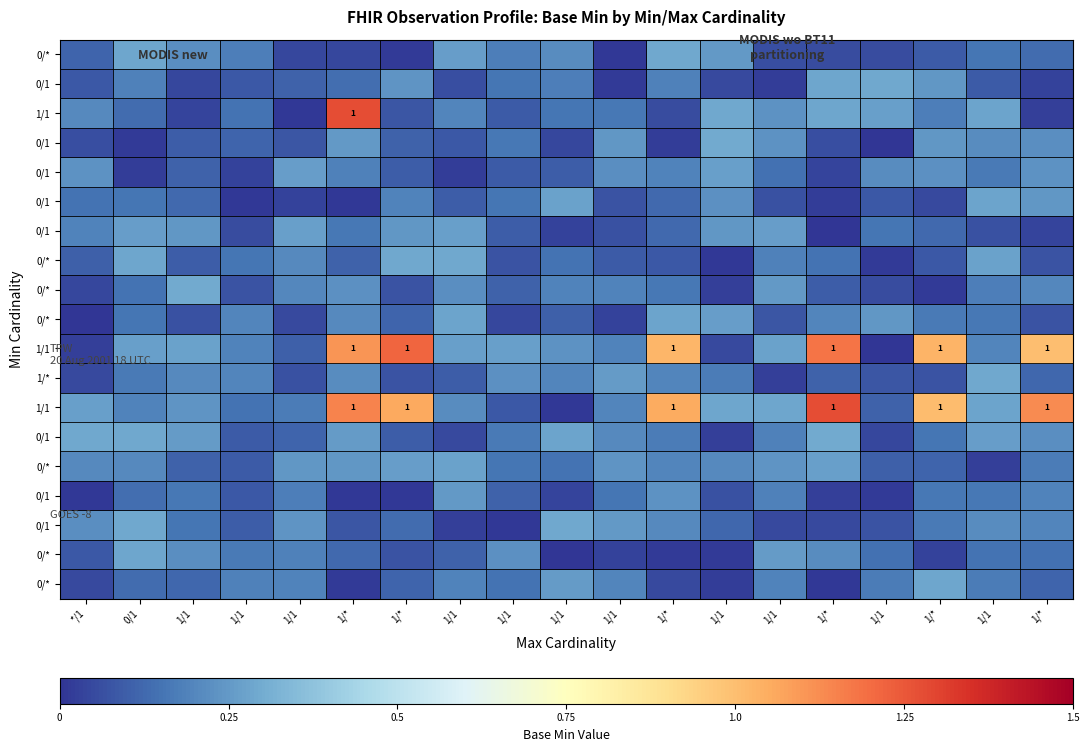

At which category is the sum across all series the highest?

1/*